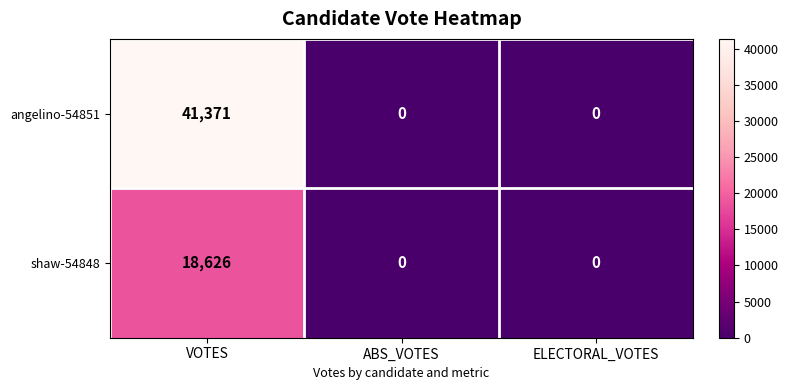

What is the sum of the shaw-54848 values at VOTES and ABS_VOTES?

18626